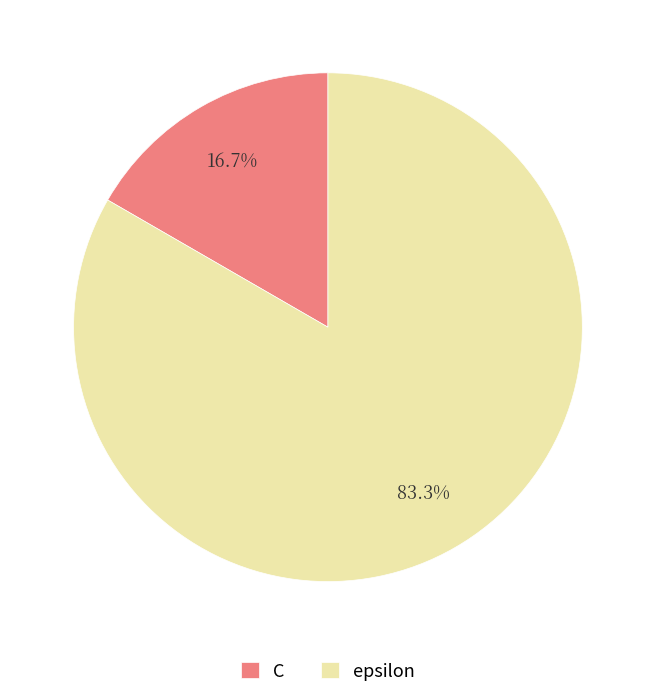

Is the sum of C and epsilon greater than half?

Yes